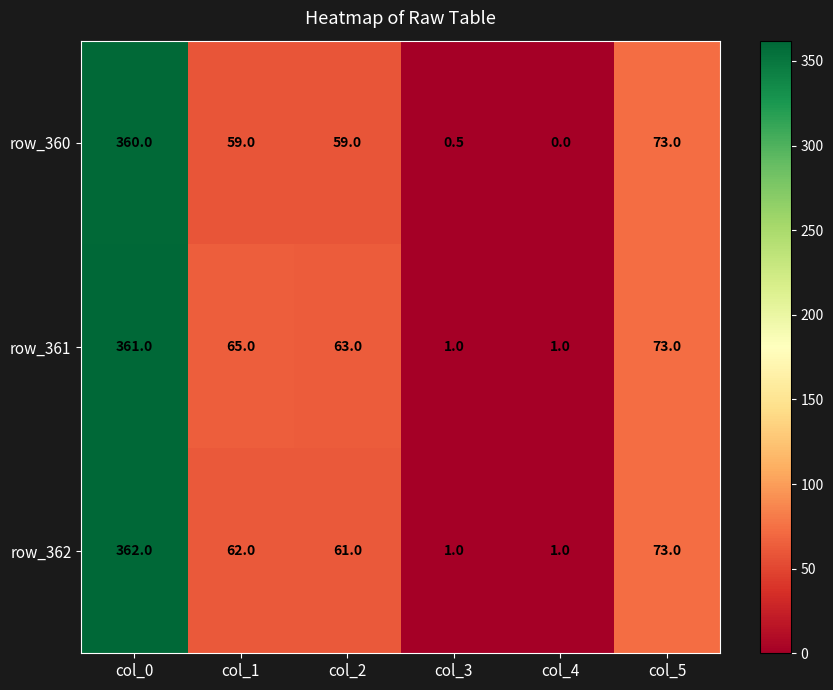

Reading left to right, list all the values displayed in this chart.

row_360: 360.0	59.0	59.0	0.5	0.0	73.0
row_361: 361.0	65.0	63.0	1.0	1.0	73.0
row_362: 362.0	62.0	61.0	1.0	1.0	73.0